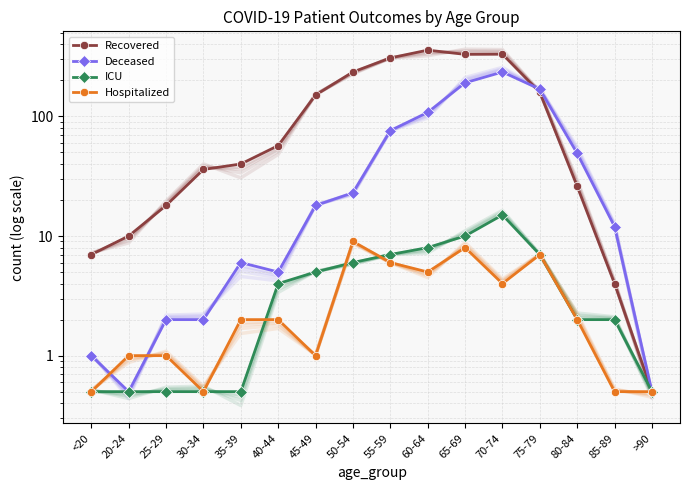

What position from the left is 30-34?

4